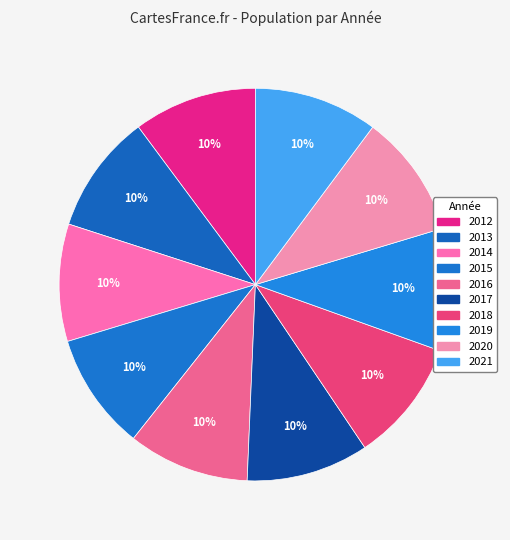

To the nearest percent, what is the average slice percentage?

10%